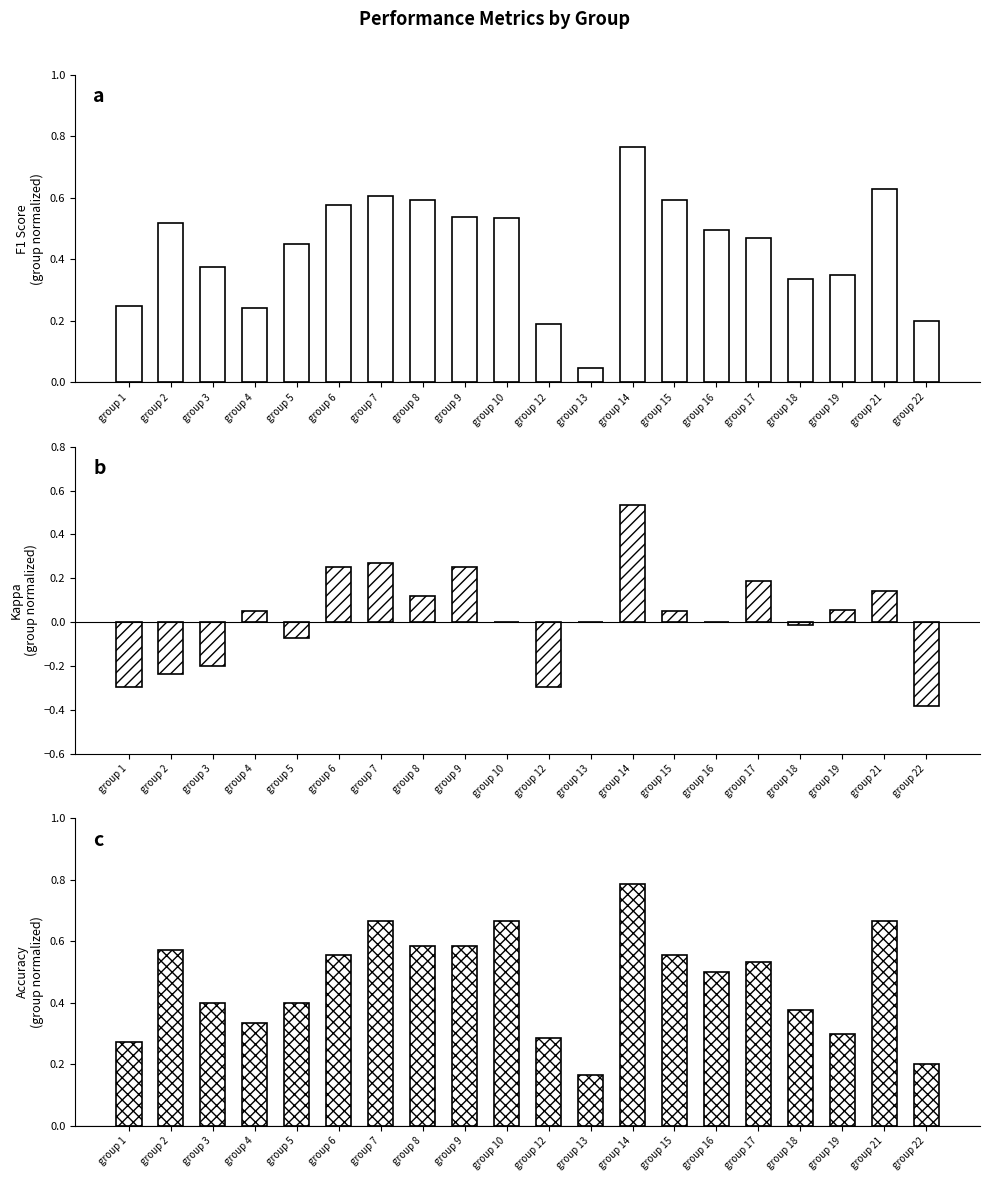

What is the spread (max minus min) of values at group 3?

0.6